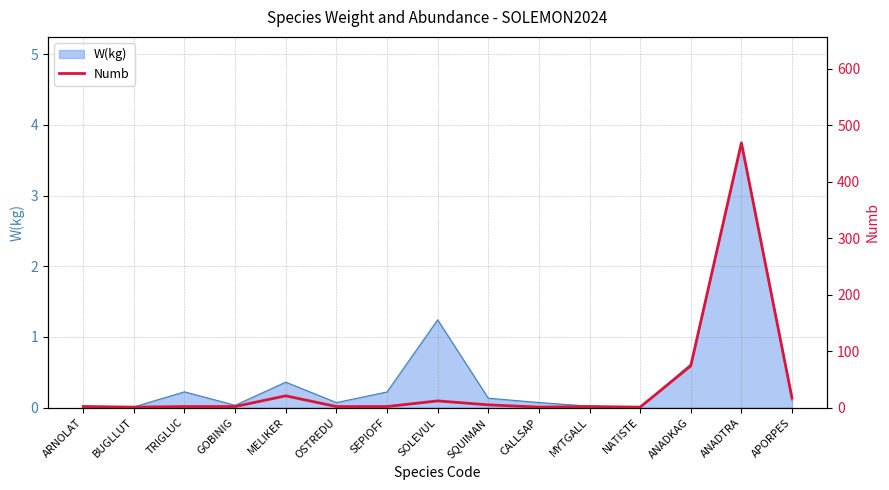

How many interior local peaks (higher than both neighbors) does the data have?

4